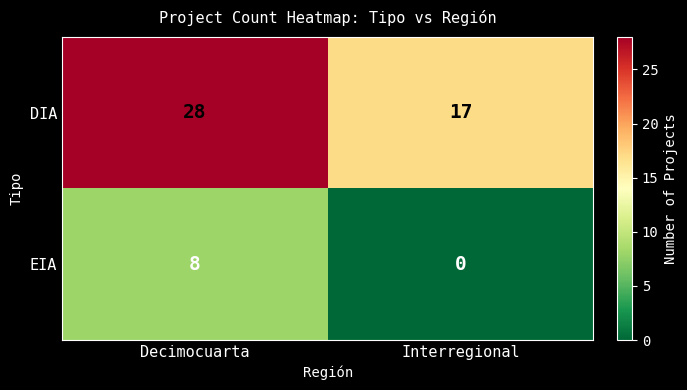

List the series in order of their overall mean, highest first.

DIA, EIA